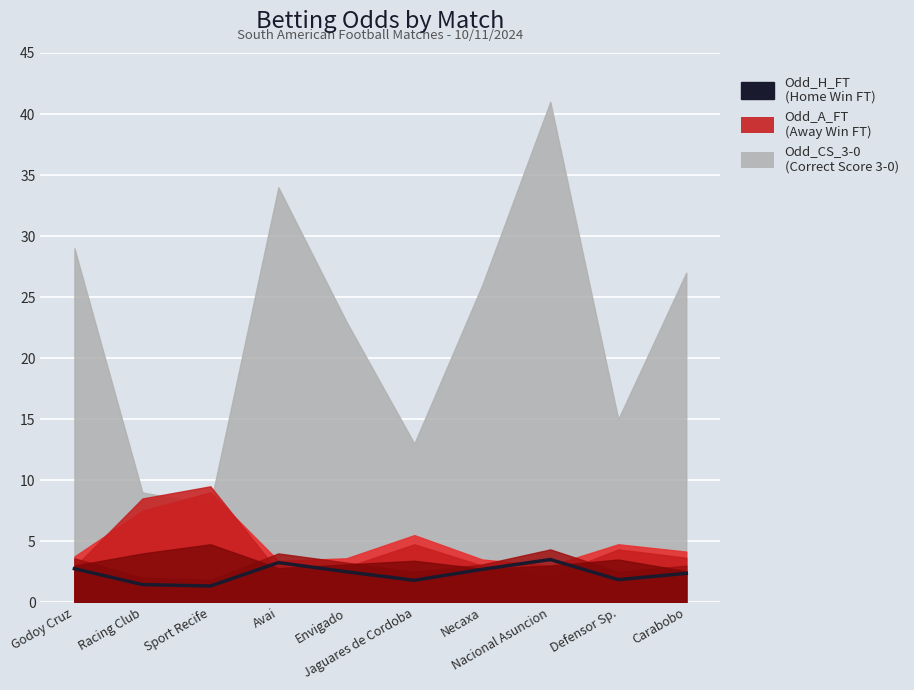

How many lines are shown in the chart?

1